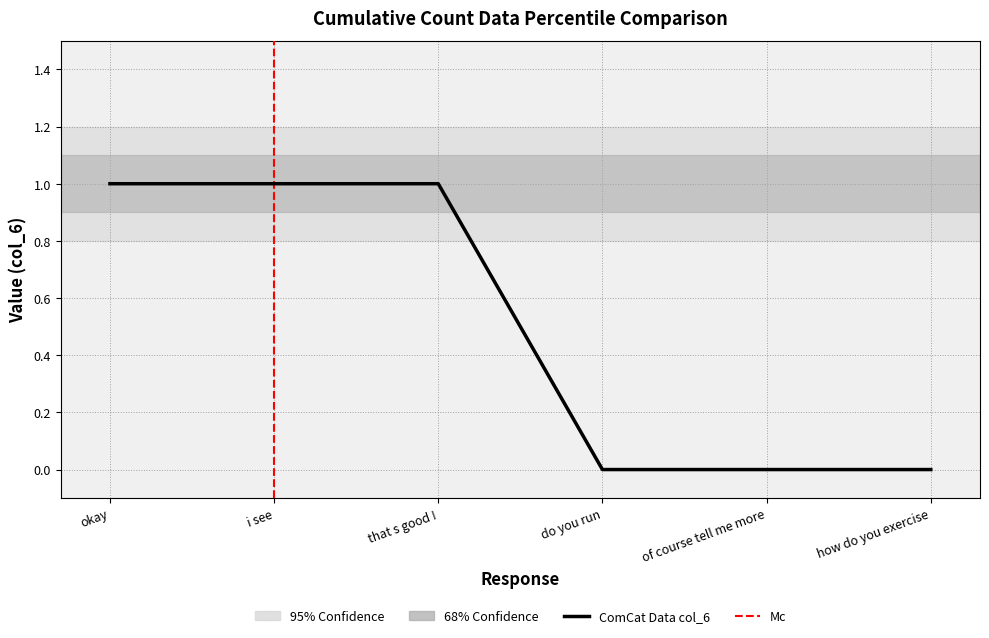

What is the difference between the maximum and minimum values?

1